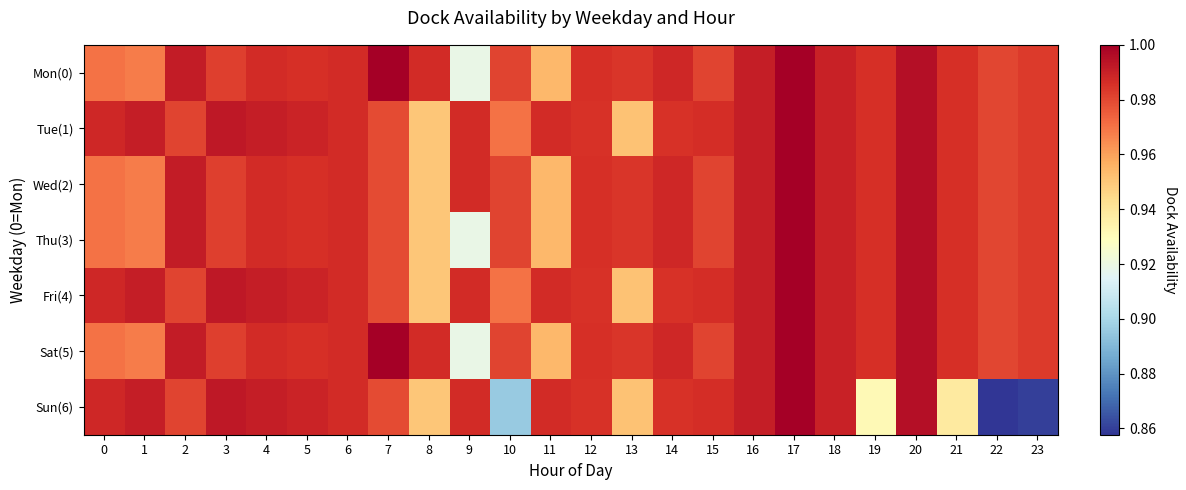

Which series changed the most between 11 and 19?

Sun(6)